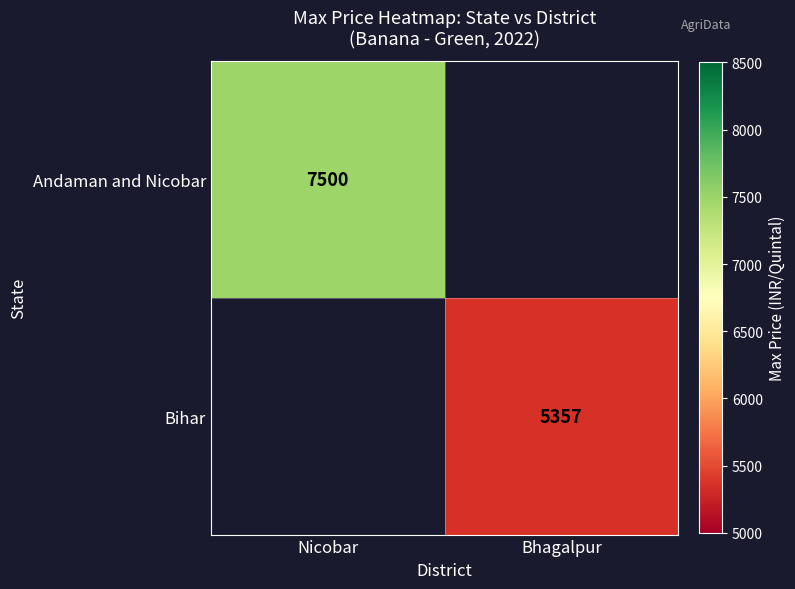

Is it true that Andaman and Nicobar equals 7500 at Nicobar?

True